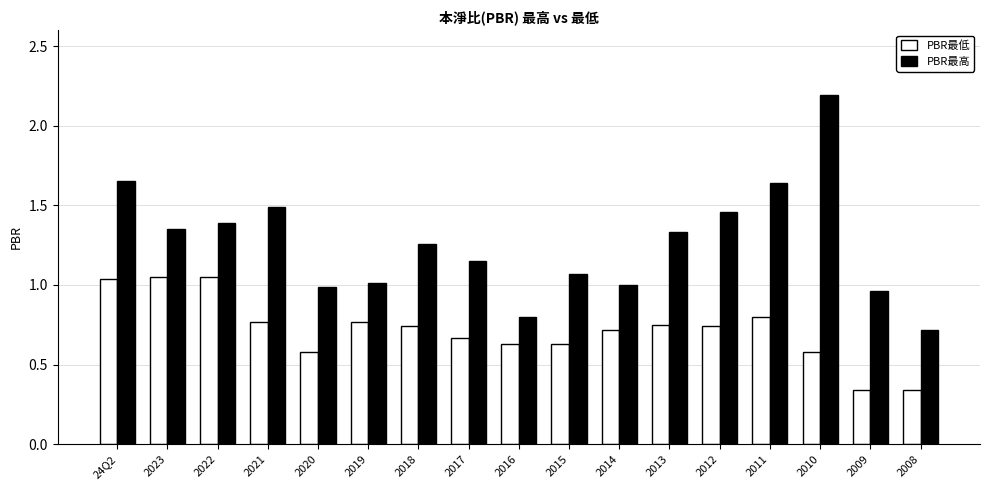

What is the difference between the highest and lowest values at 2015?

0.4